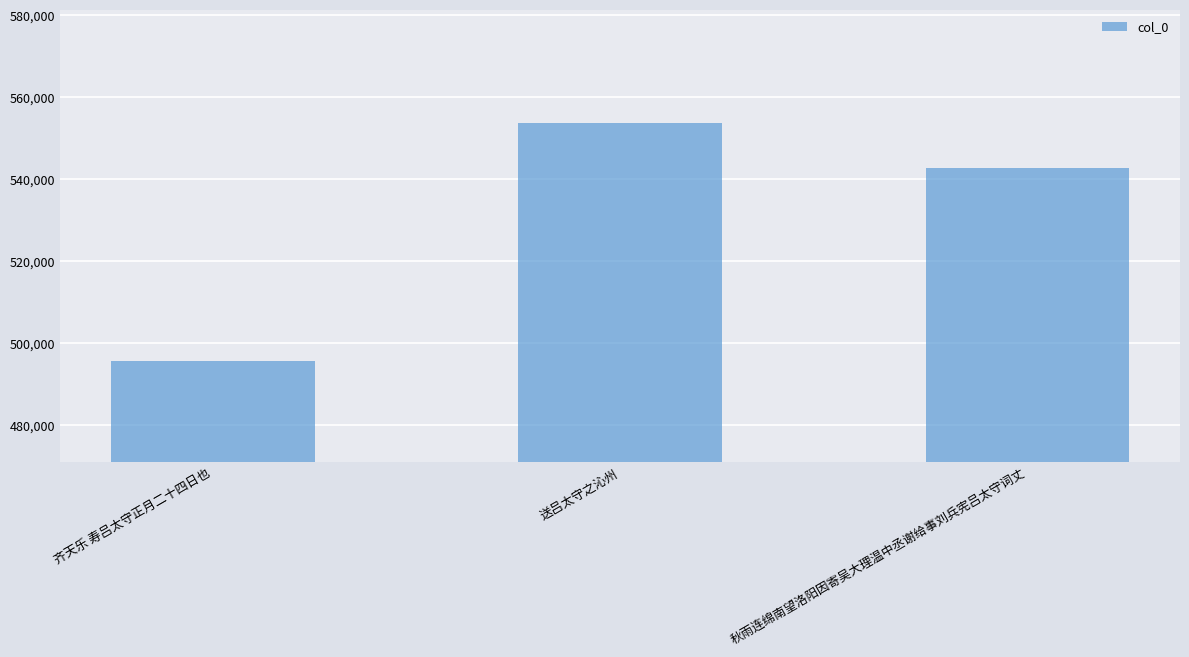

What position from the left is 送吕太守之沁州?

2